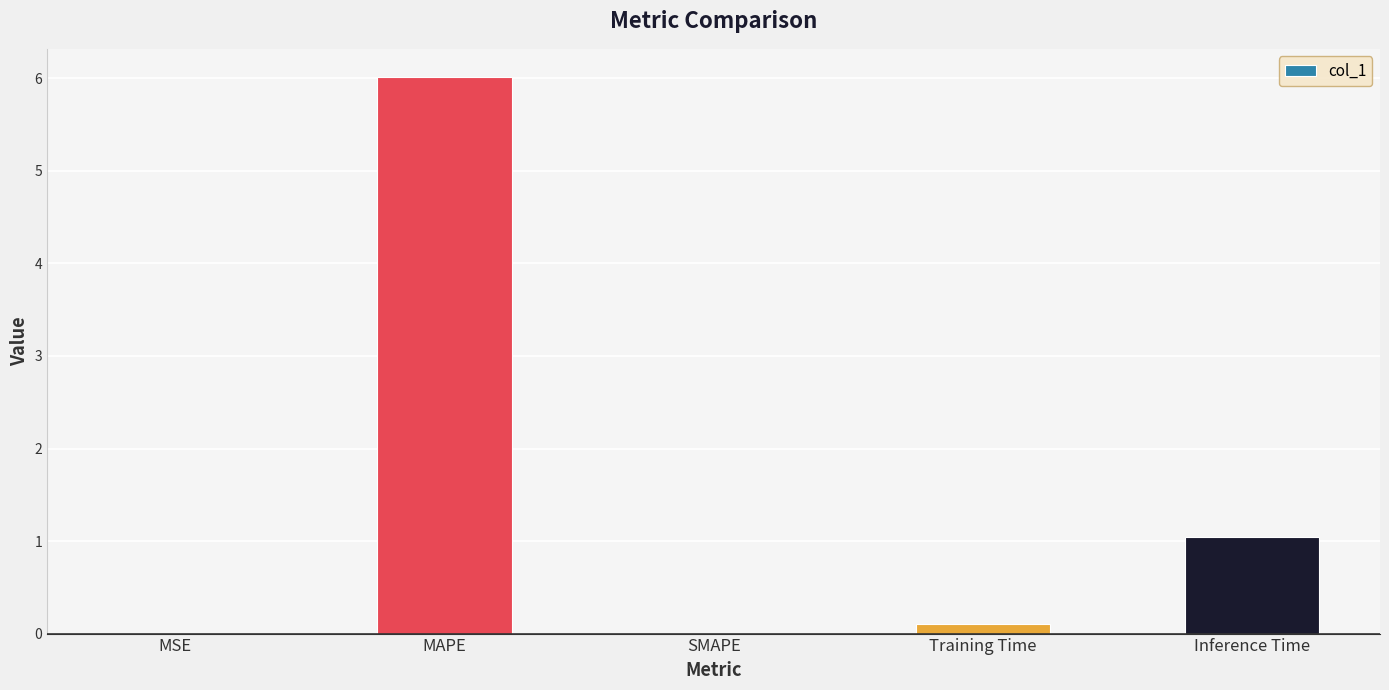

At which category does the chart reach its peak across all series?

MAPE